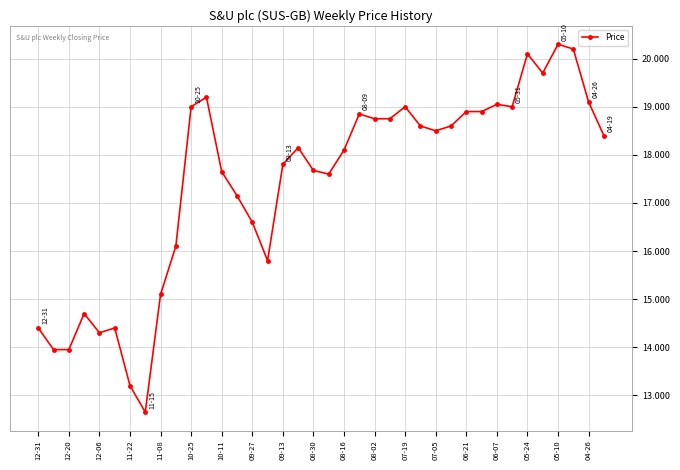

True or false: there are more than 2 points higher than both neighbors.

True